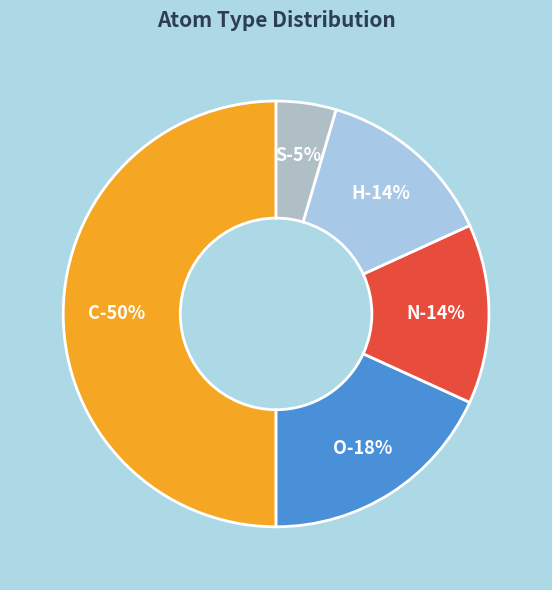

To the nearest percent, what is the average slice percentage?

20%